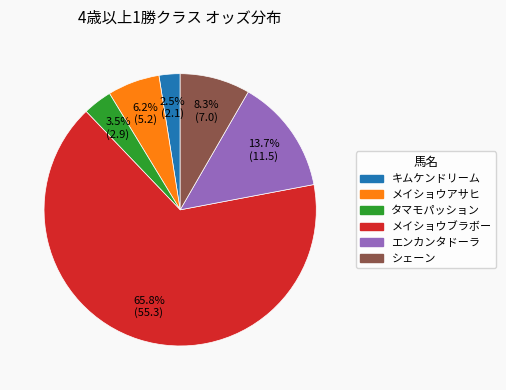

Does メイショウブラボー represent more than half of the total?

Yes